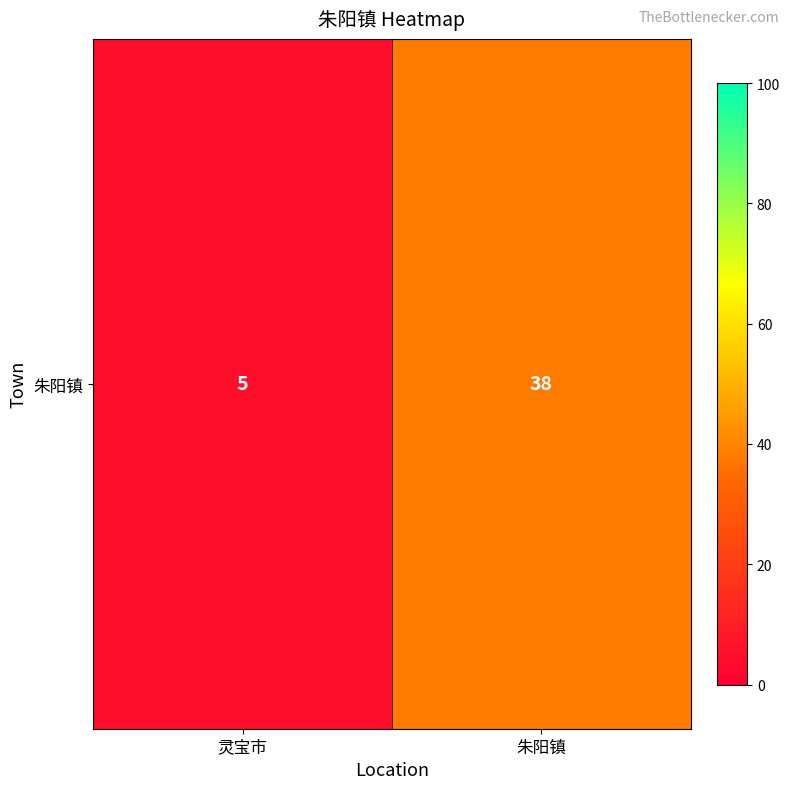

List the labels in order of value, largest first.

朱阳镇, 灵宝市